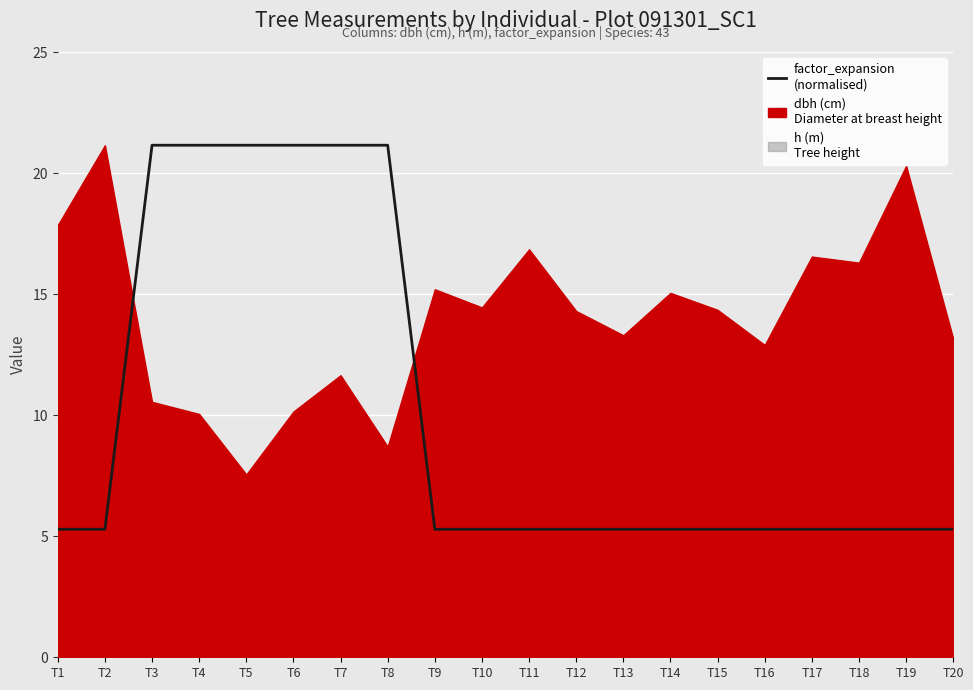

True or false: the data shows 21.1 at T6.

True